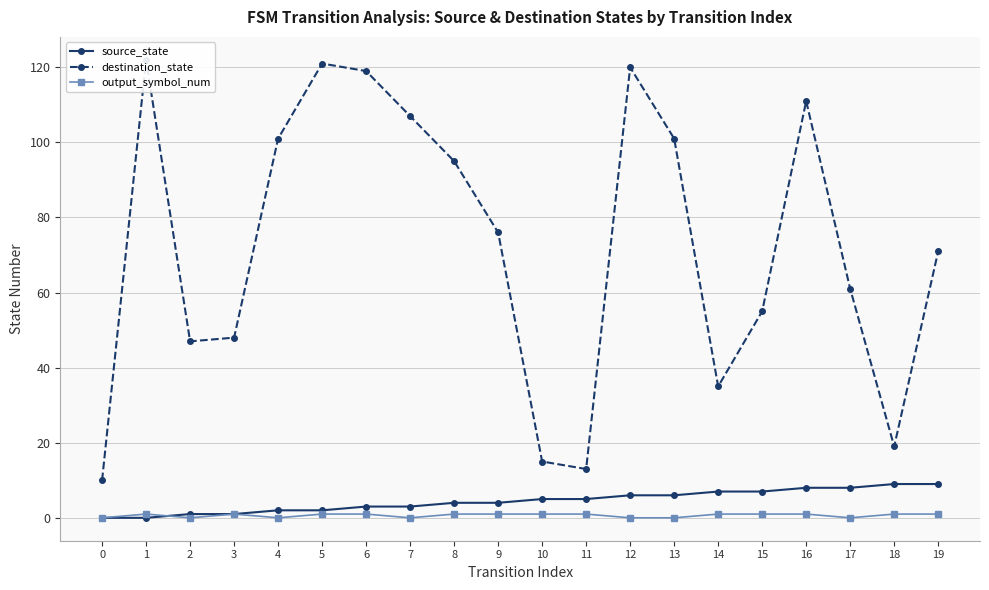

What is the difference between the maximum and minimum values in the destination_state series?

112